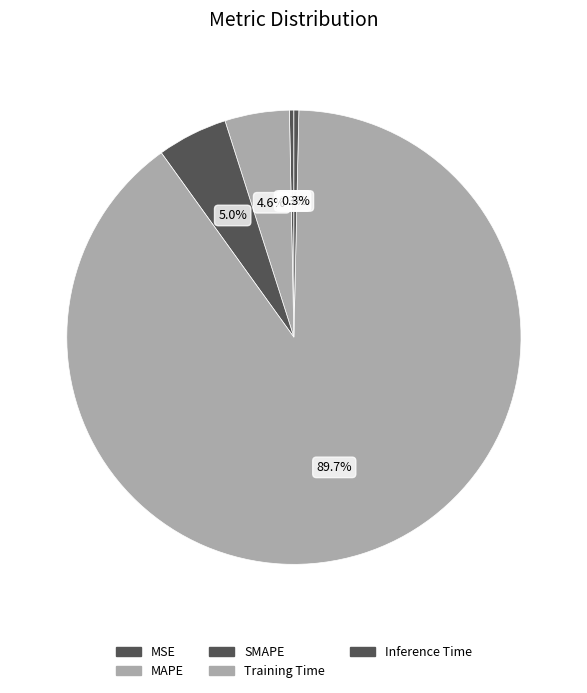

Count the number of slices in the pie.

5